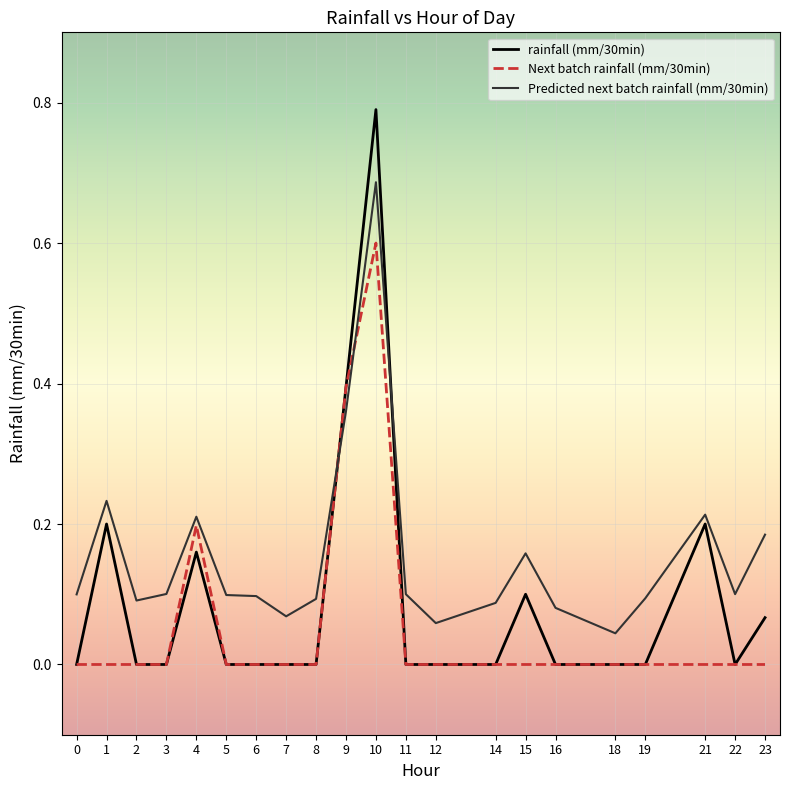

Which series has the largest total across all categories?

Predicted next batch rainfall (mm/30min)